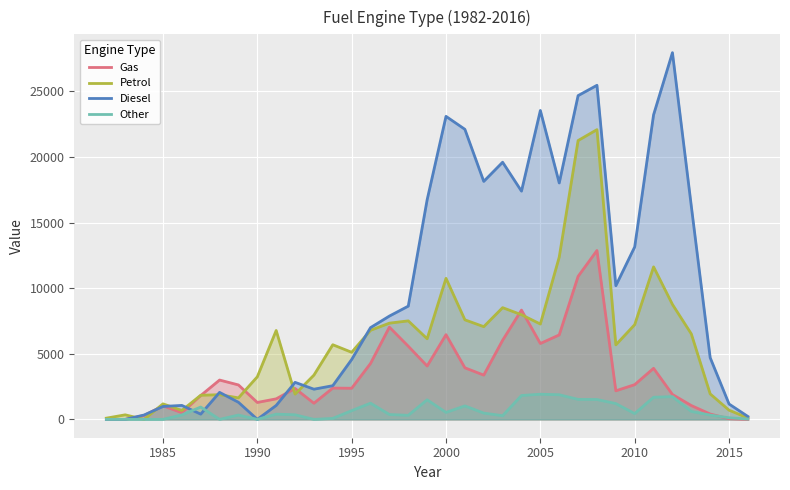

Reading left to right, transcribe all the data shown in this chart.

Gas: 0	0	300	1030	511	1817	2999	2626	1290	1566	2358	1231	2386	2373	4264	7031	5578	4069	6459	3932	3375	6032	8332	5785	6439	10902	12876	2179	2649	3893	1899	1055	409	50	0
Petrol: 94	347	0	1184	681	1840	1882	1641	3247	6776	1925	3375	5691	5115	6792	7336	7511	6147	10754	7590	7069	8518	7978	7269	12372	21258	22090	5682	7222	11628	8763	6517	1942	702	108
Diesel: 0	0	334	984	1066	400	2060	1304	1	1063	2824	2302	2569	4563	6996	7877	8634	16742	23102	22115	18144	19605	17400	23551	18024	24683	25471	10191	13150	23221	27958	16255	4703	1172	220
Other: 0	0	0	0	340	940	1	330	0	400	350	0	77	666	1235	370	310	1493	531	1029	479	281	1821	1918	1878	1525	1516	1204	442	1688	1736	607	329	125	25